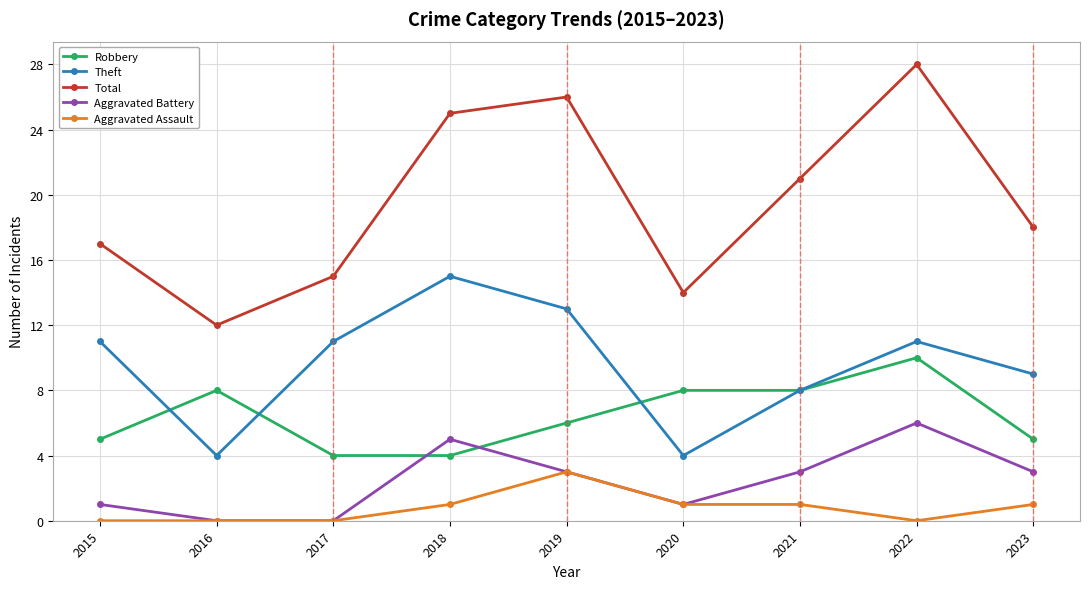

Count the number of data series in this chart.

5